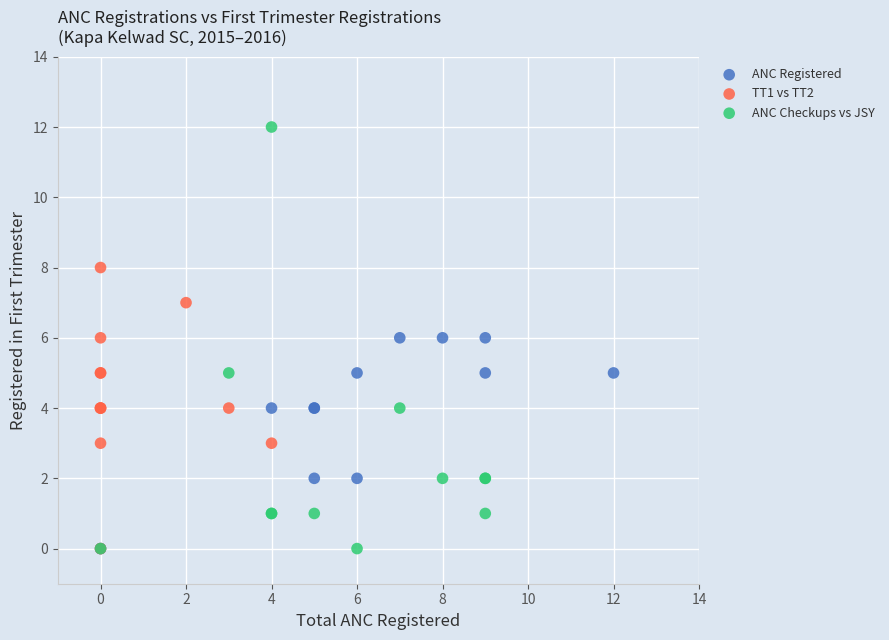

Which series contains the highest Y value?

ANC Checkups vs JSY